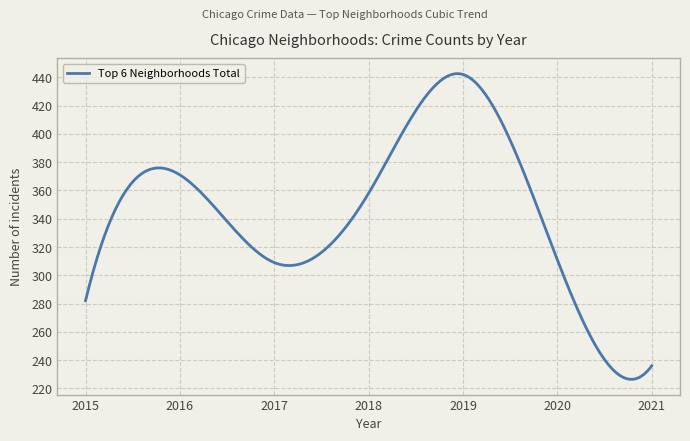

What is the smallest value displayed?

226.5